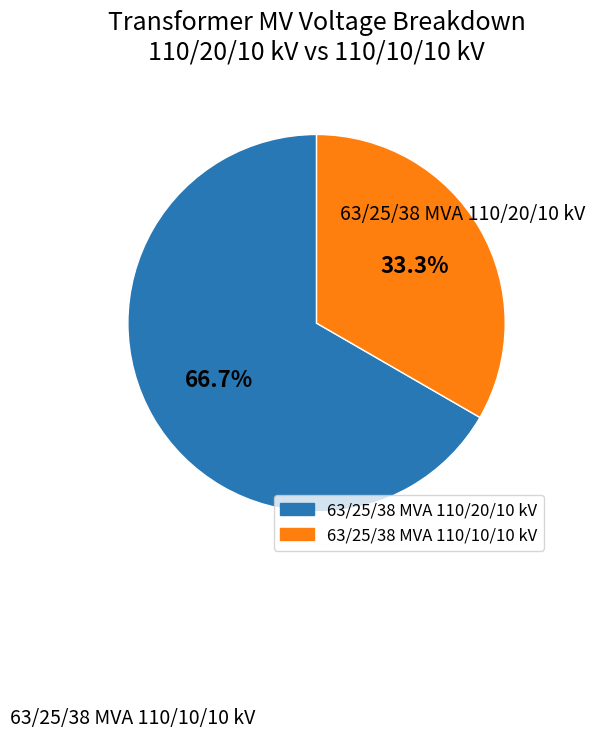

Is there a majority slice in this chart?

Yes